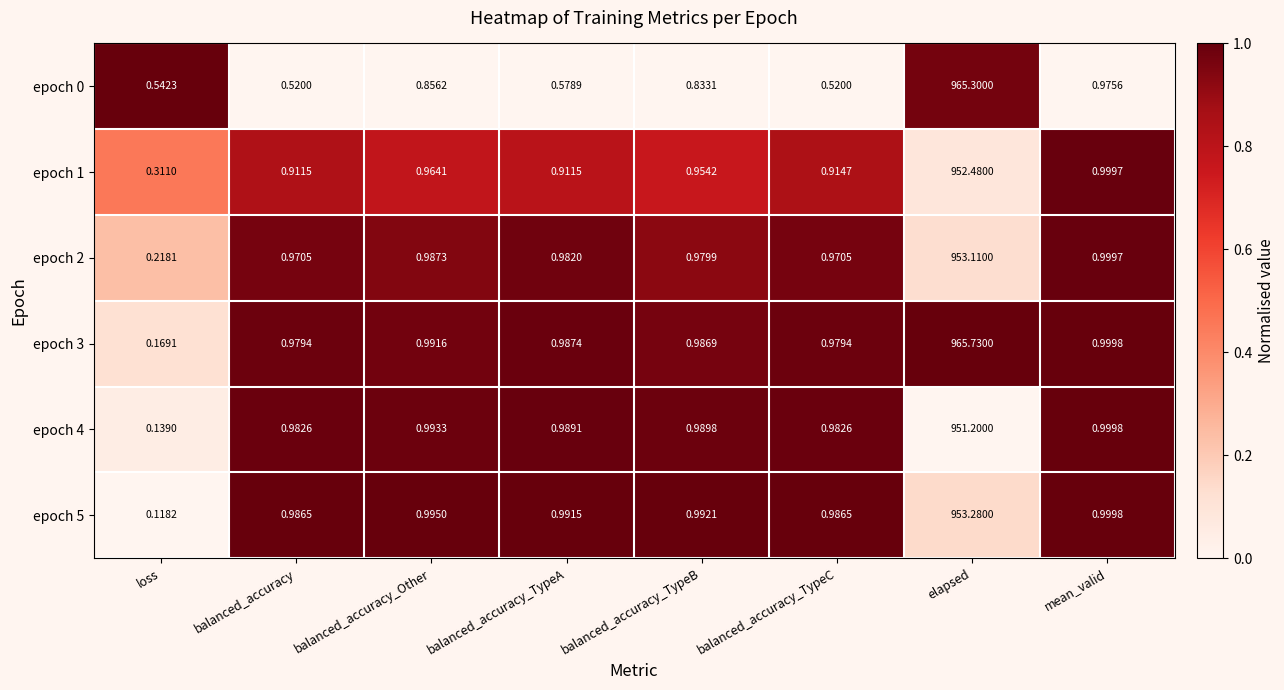

Which label corresponds to the smallest value in the chart?

loss